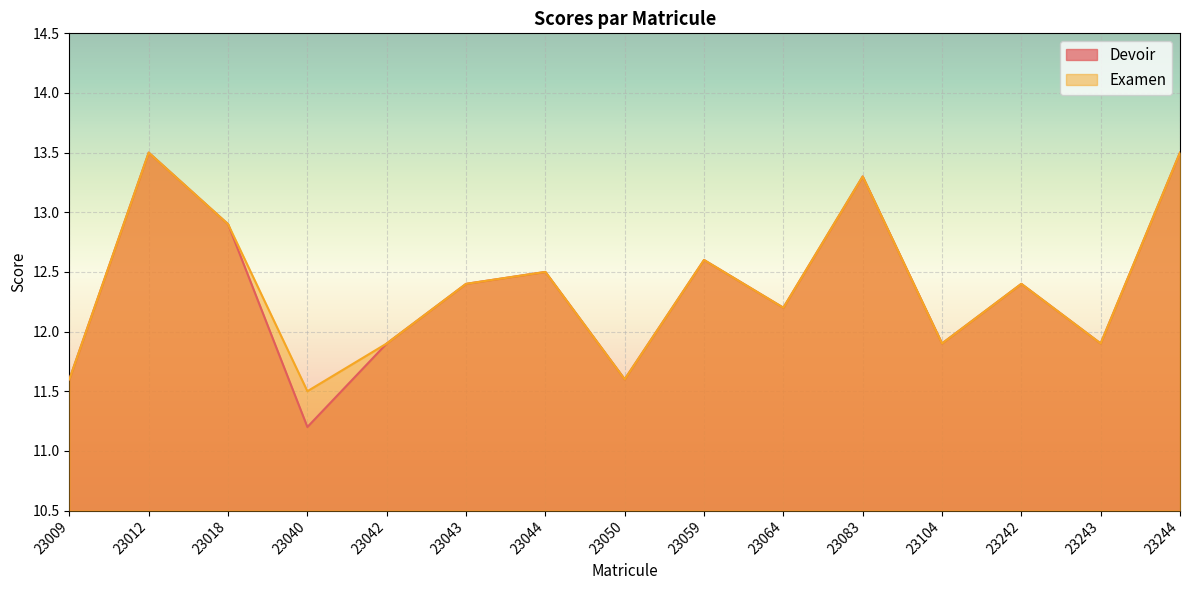

Reading right to left, what are all the values shown in this chart?

Devoir: 23244=13.5	23243=11.9	23242=12.4	23104=11.9	23083=13.3	23064=12.2	23059=12.6	23050=11.6	23044=12.5	23043=12.4	23042=11.9	23040=11.2	23018=12.9	23012=13.5	23009=11.6
Examen: 23244=13.5	23243=11.9	23242=12.4	23104=11.9	23083=13.3	23064=12.2	23059=12.6	23050=11.6	23044=12.5	23043=12.4	23042=11.9	23040=11.5	23018=12.9	23012=13.5	23009=11.6